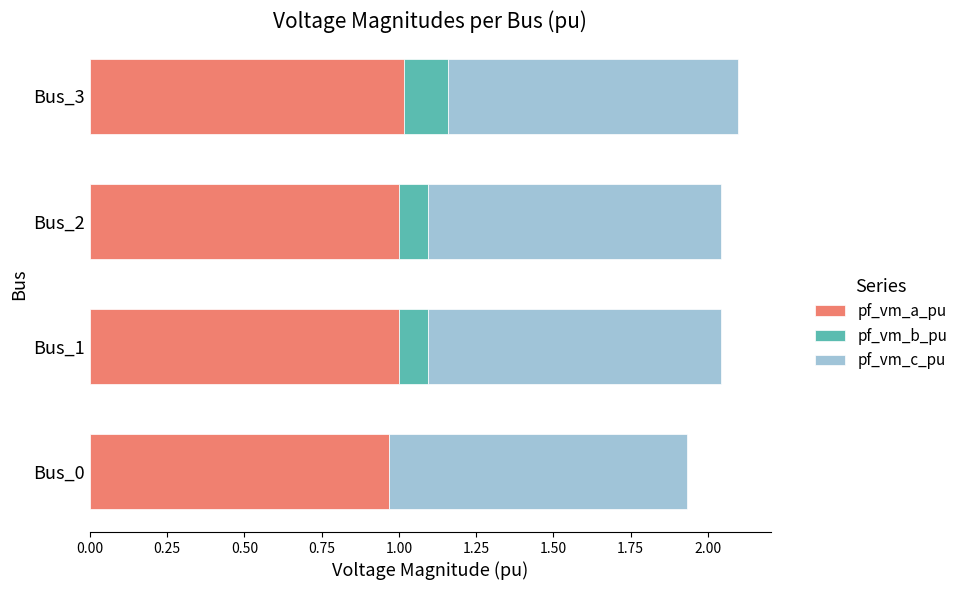

What is the sum of the pf_vm_a_pu values at Bus_2 and Bus_1?

2.0